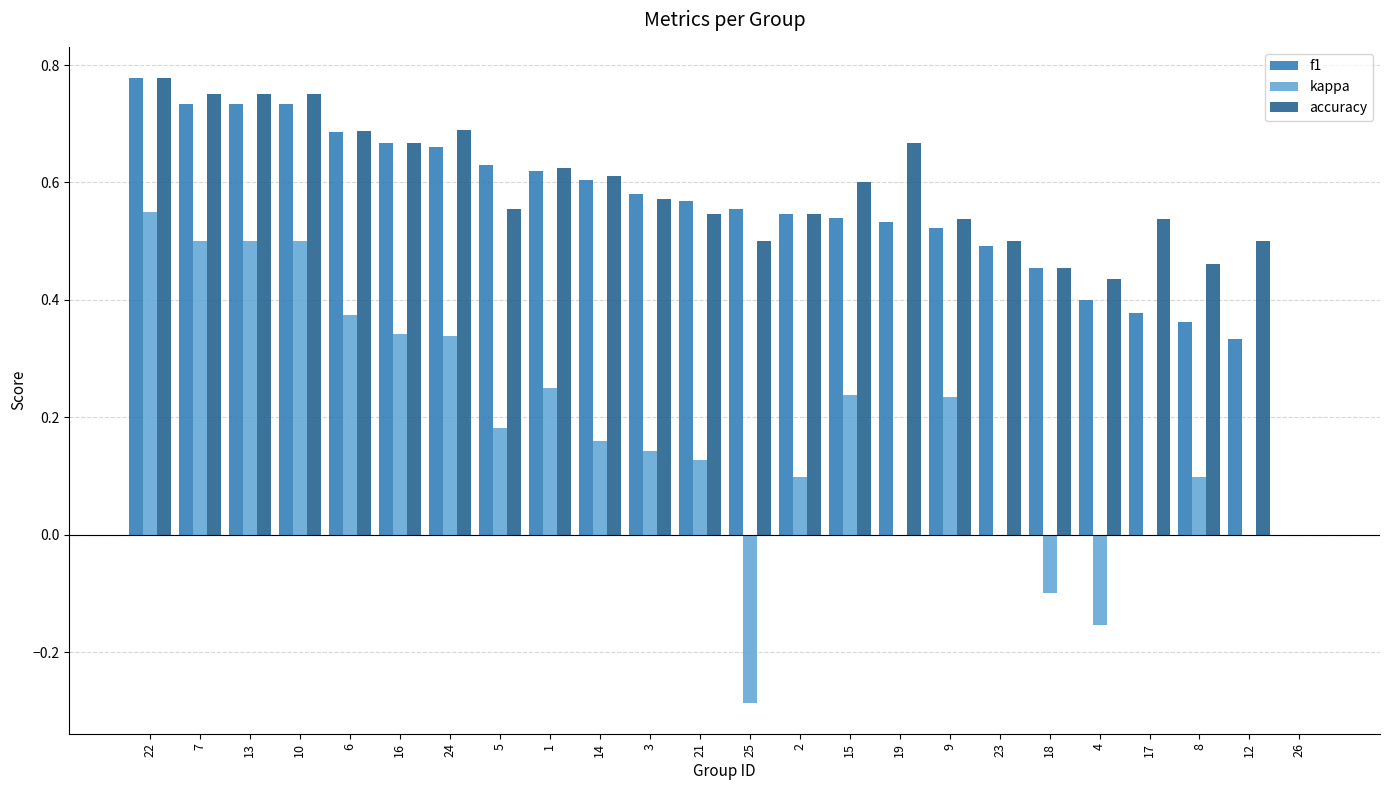

Which category has the highest value across all series?

22